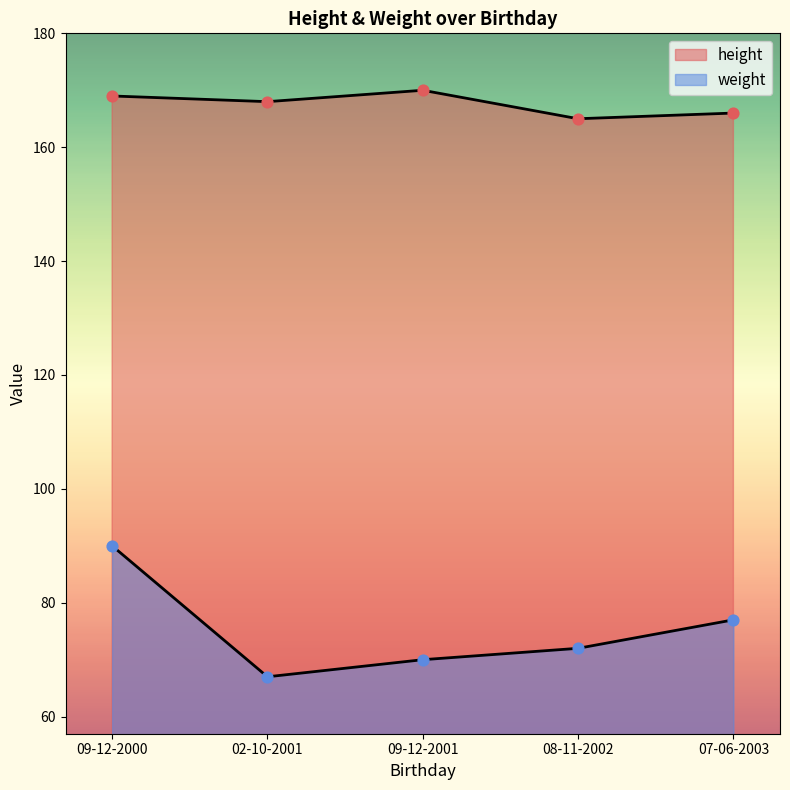

Which series has the largest total across all categories?

height